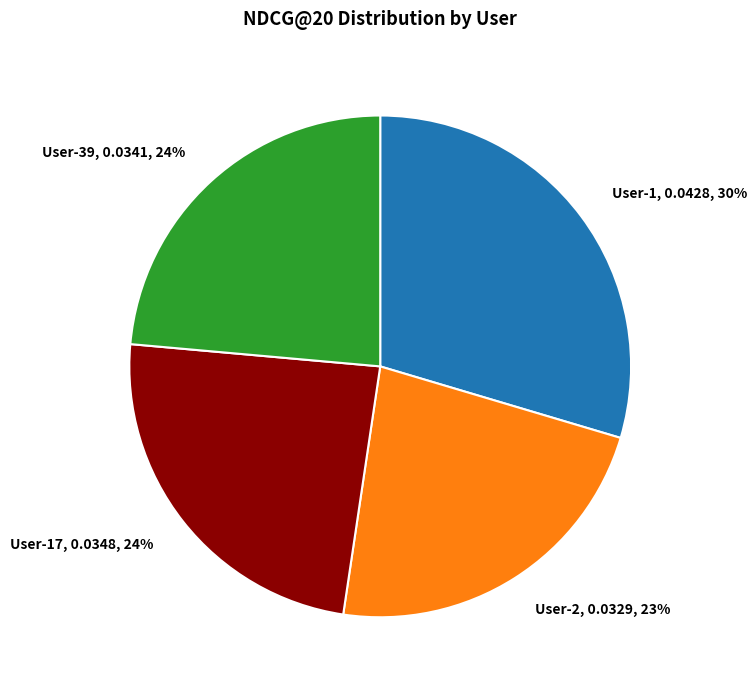

How many slices are in this pie chart?

4